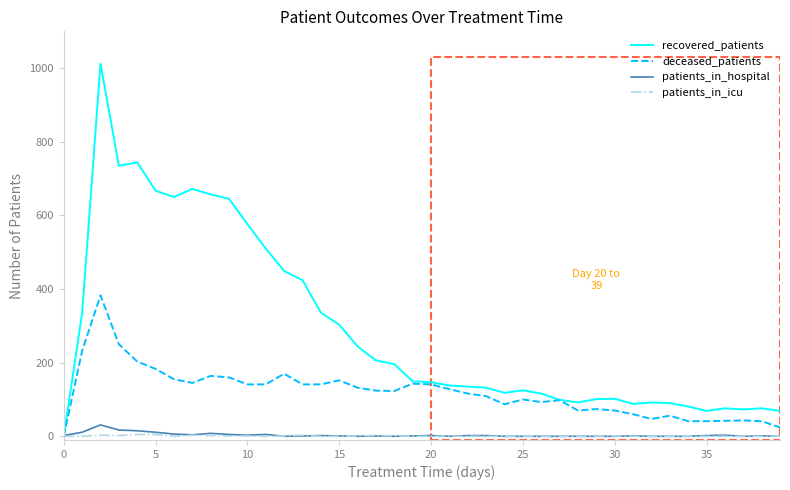

What is the greatest value displayed?

1012